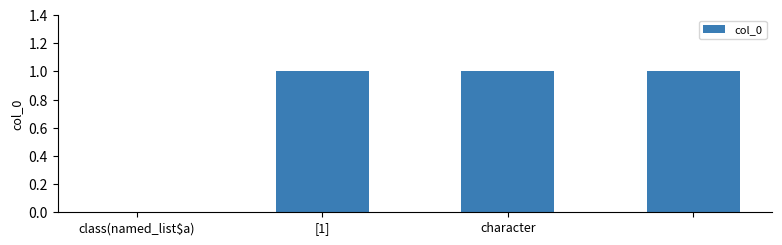

How many categories are shown in the chart?

4